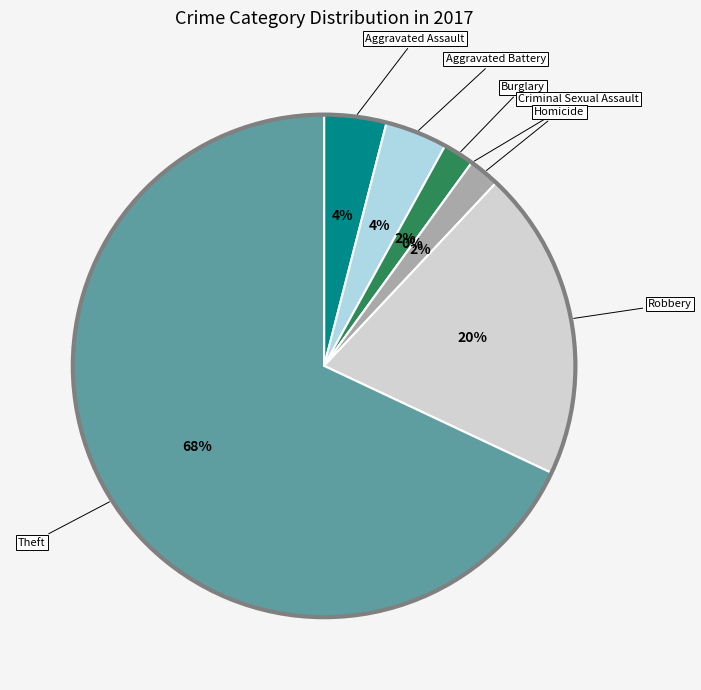

True or false: Criminal Sexual Assault accounts for 0% of the total.

True